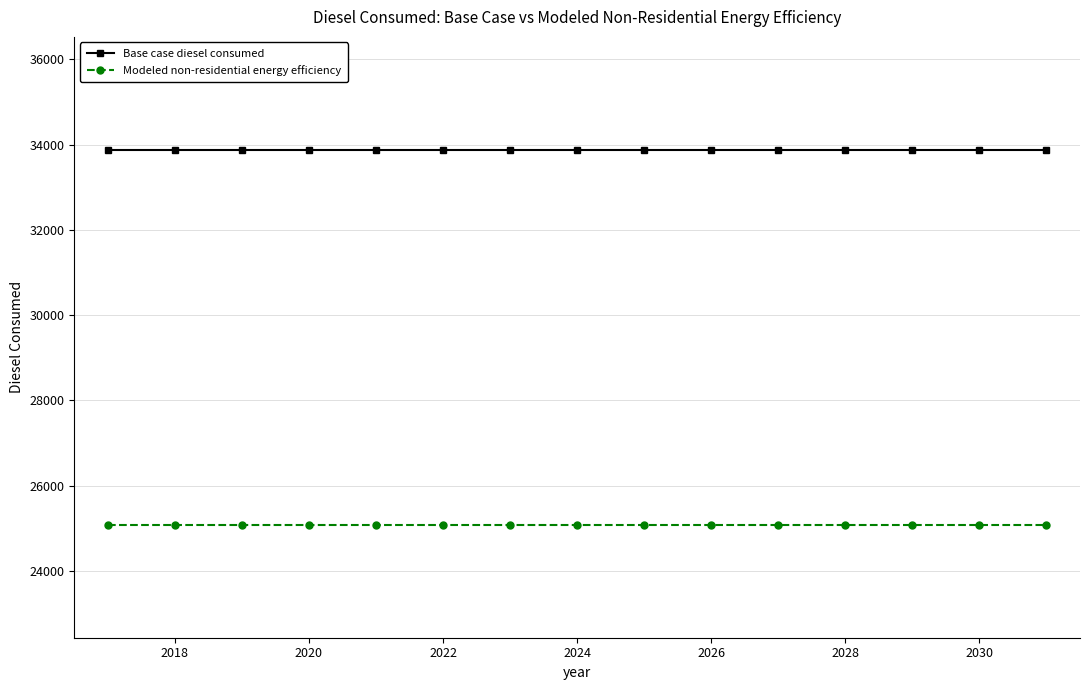

What are all the series names shown in the legend?

Base case diesel consumed, Modeled non-residential energy efficiency